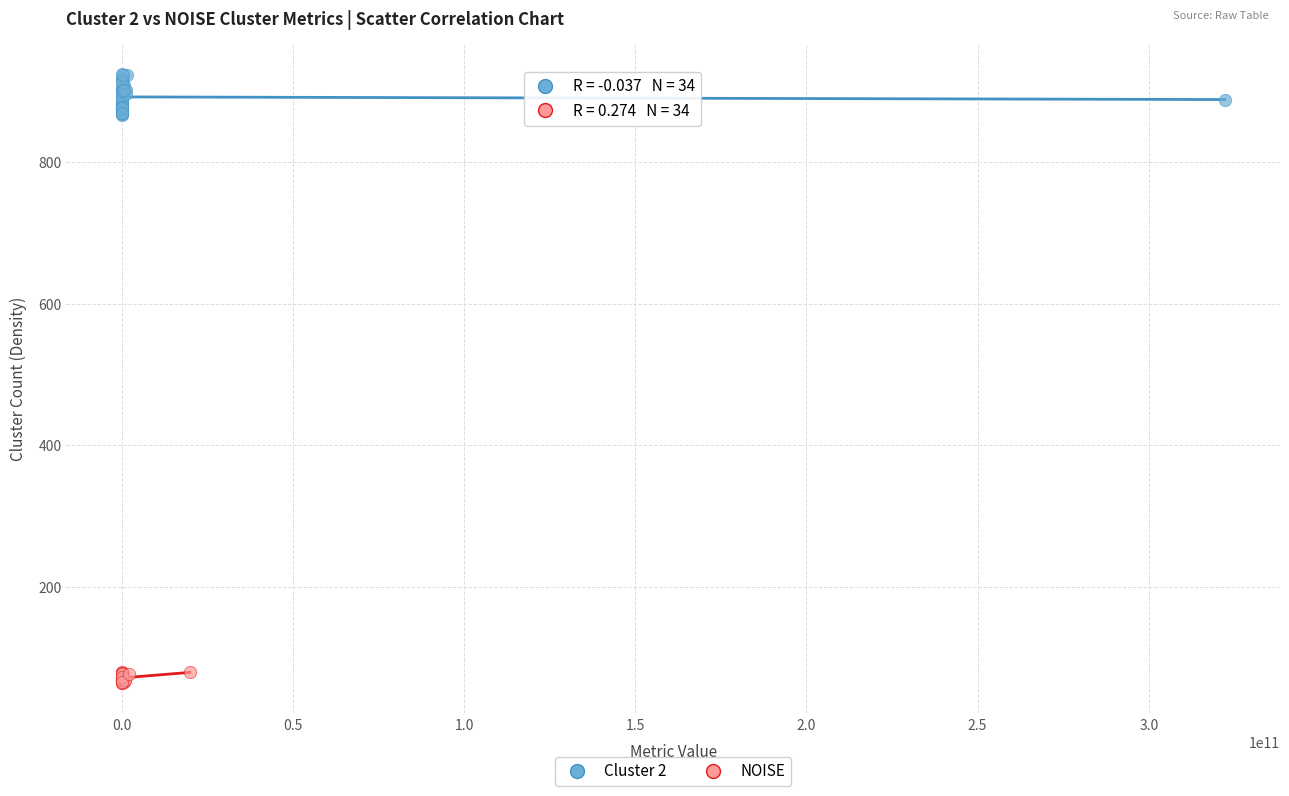

Which series has the largest Y range (max minus min)?

Cluster 2